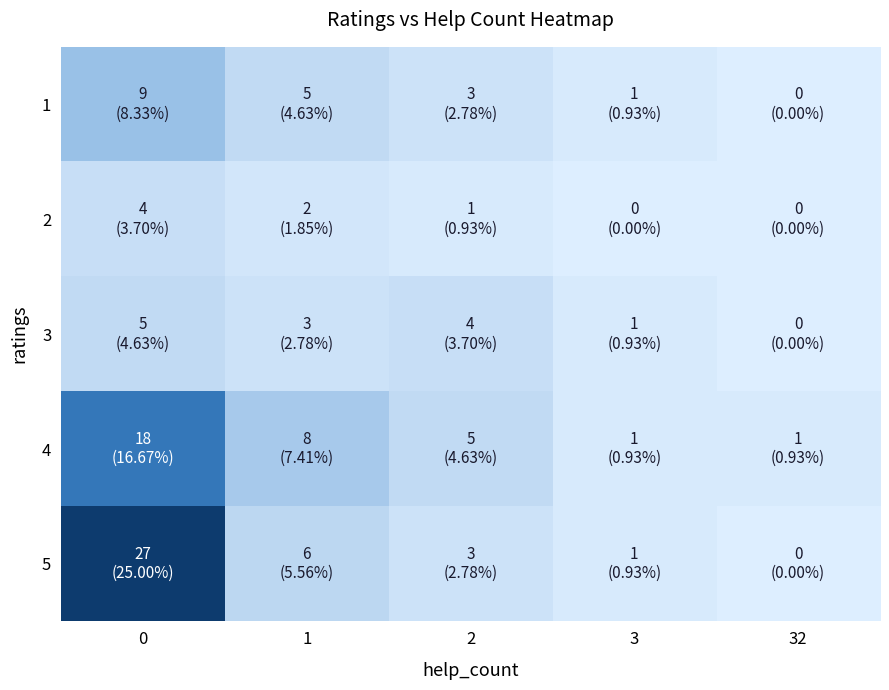

Reading left to right, what are all the values shown in this chart?

1: 0=9	1=5	2=3	3=1	32=0
2: 0=4	1=2	2=1	3=0	32=0
3: 0=5	1=3	2=4	3=1	32=0
4: 0=18	1=8	2=5	3=1	32=1
5: 0=27	1=6	2=3	3=1	32=0